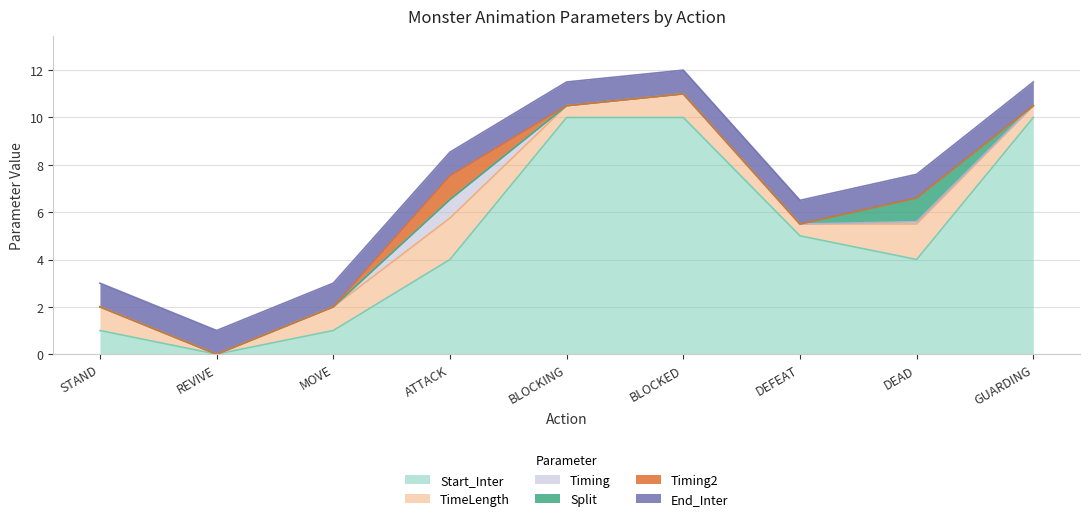

How many distinct data groups are displayed?

6